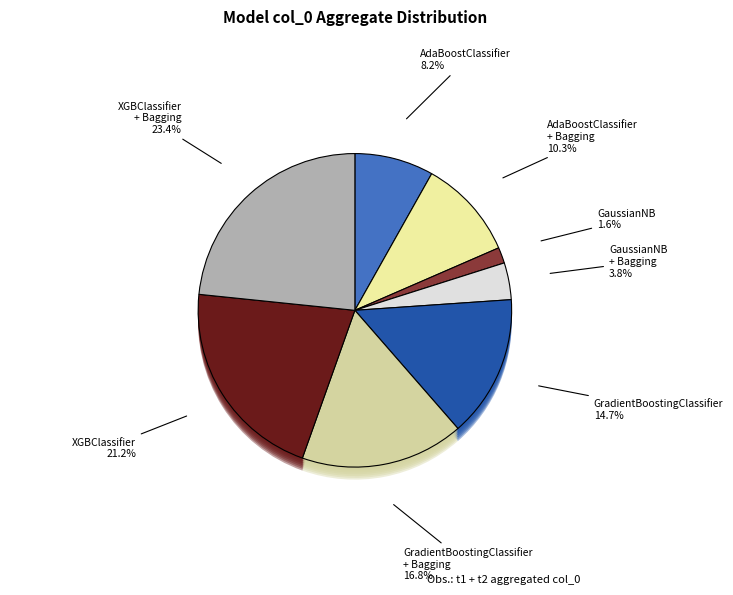

Which has a higher value, XGBClassifier or AdaBoostClassifier + Bagging?

XGBClassifier